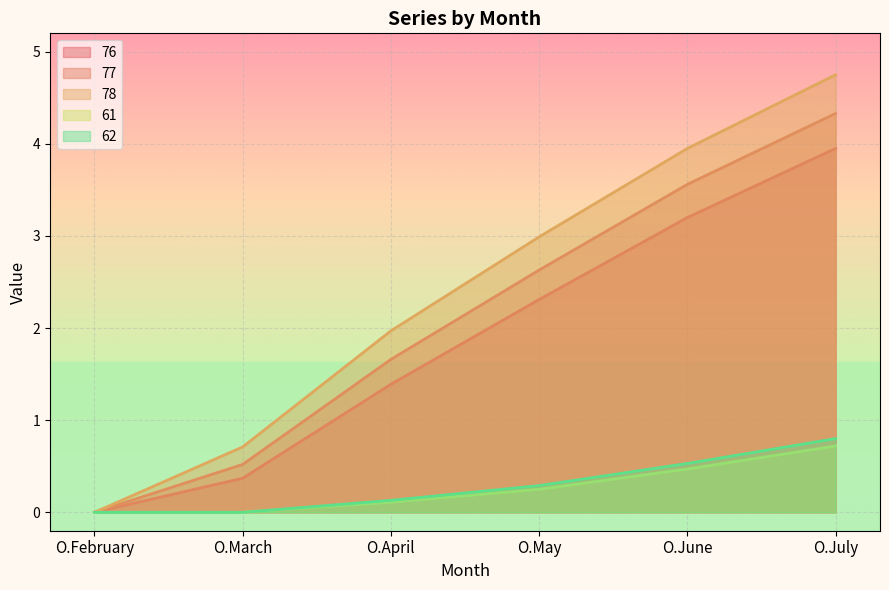

What is the maximum value shown in the chart?

4.8